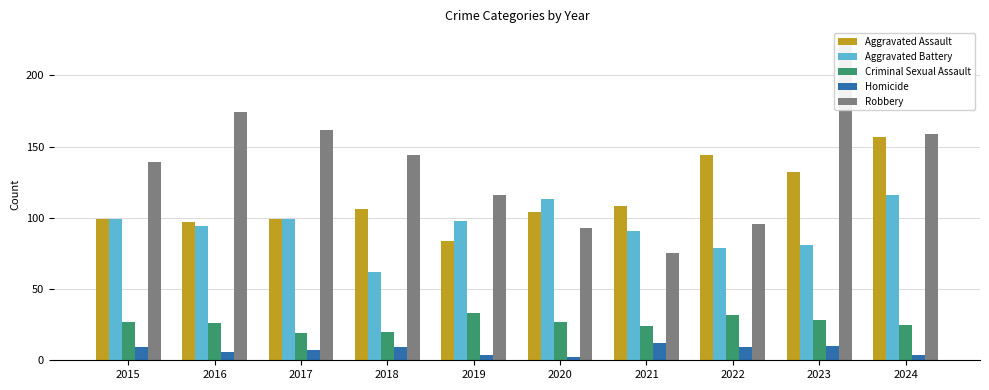

Which category has the lowest value in the Criminal Sexual Assault series?

2017